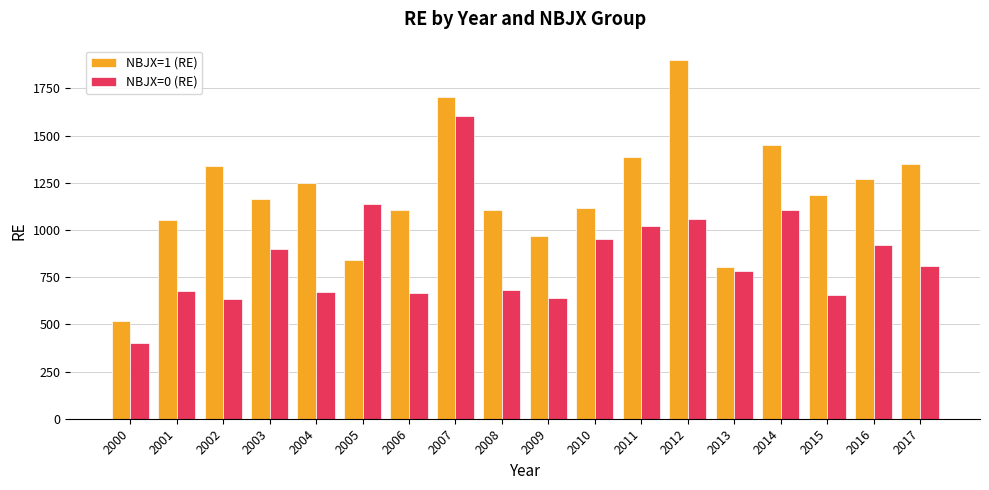

Is it true that NBJX=1 (RE) equals 274.0 at 2001?

False